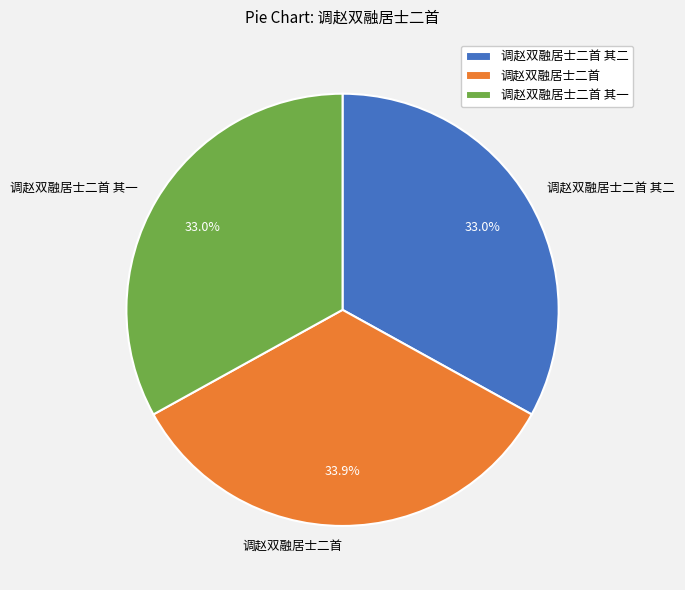

Count the number of slices in the pie.

3